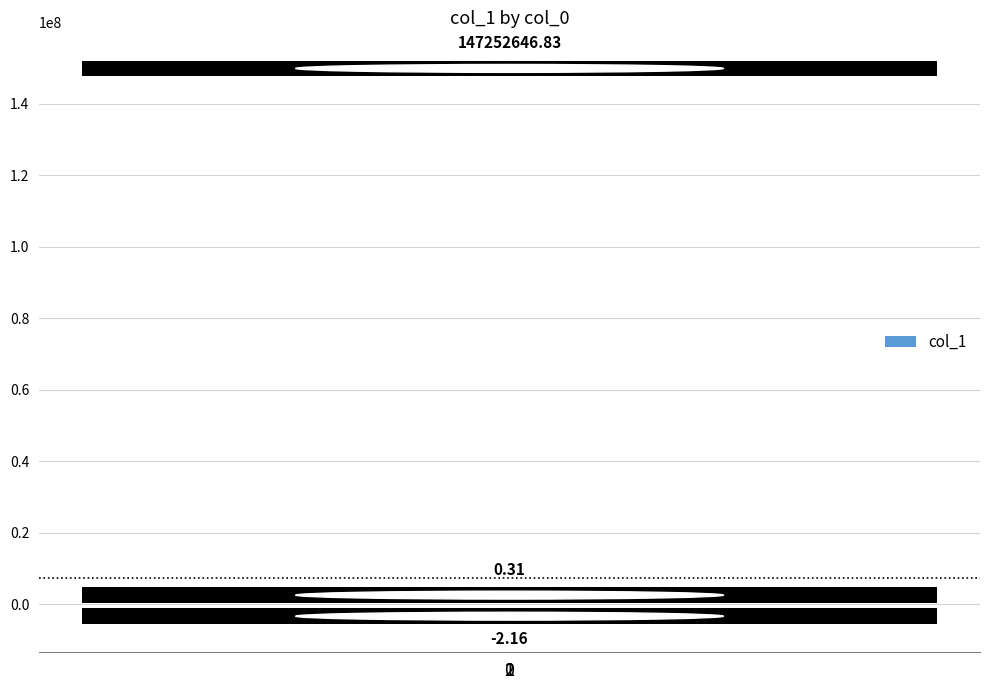

What is the sum of all values?

147252645.0